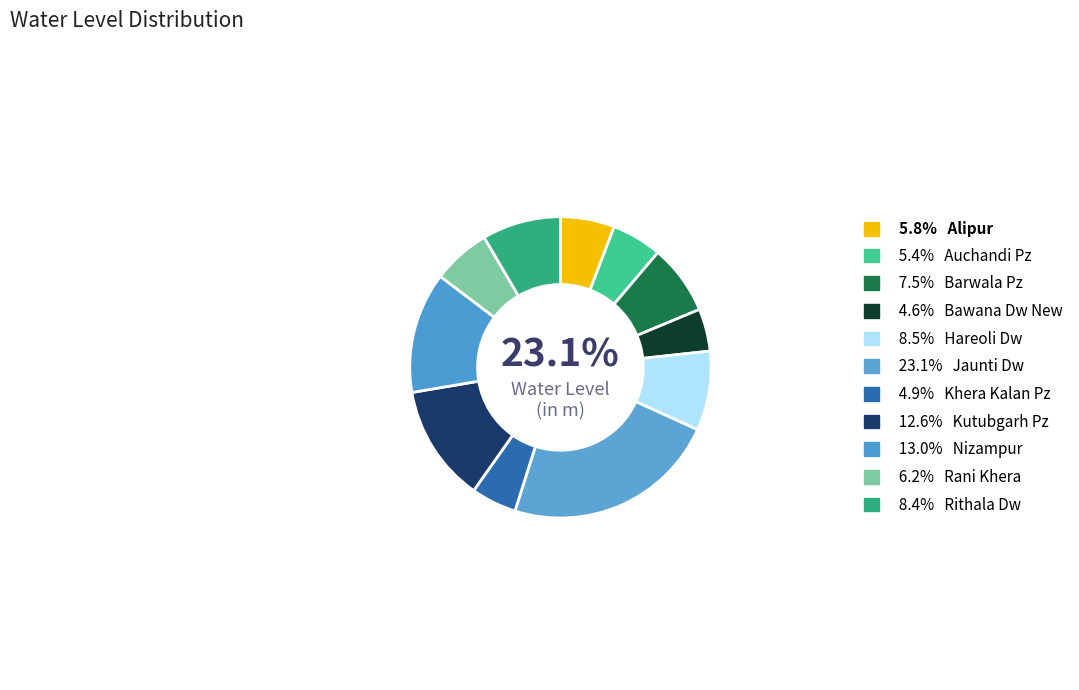

What is the largest slice in the pie chart?

Jaunti Dw